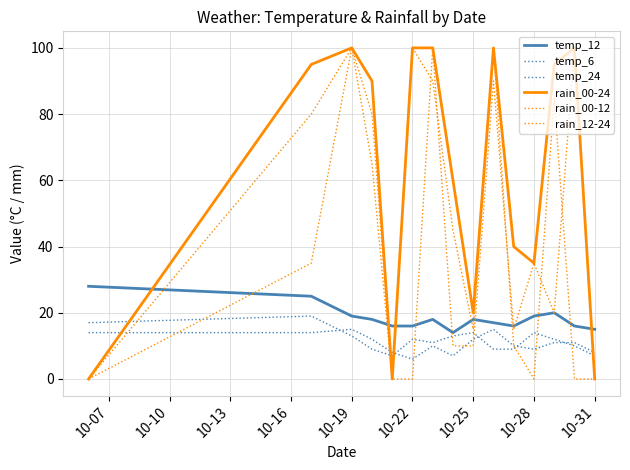

List the series in order of their peak value, lowest first.

temp_6, temp_24, temp_12, rain_00-24, rain_00-12, rain_12-24